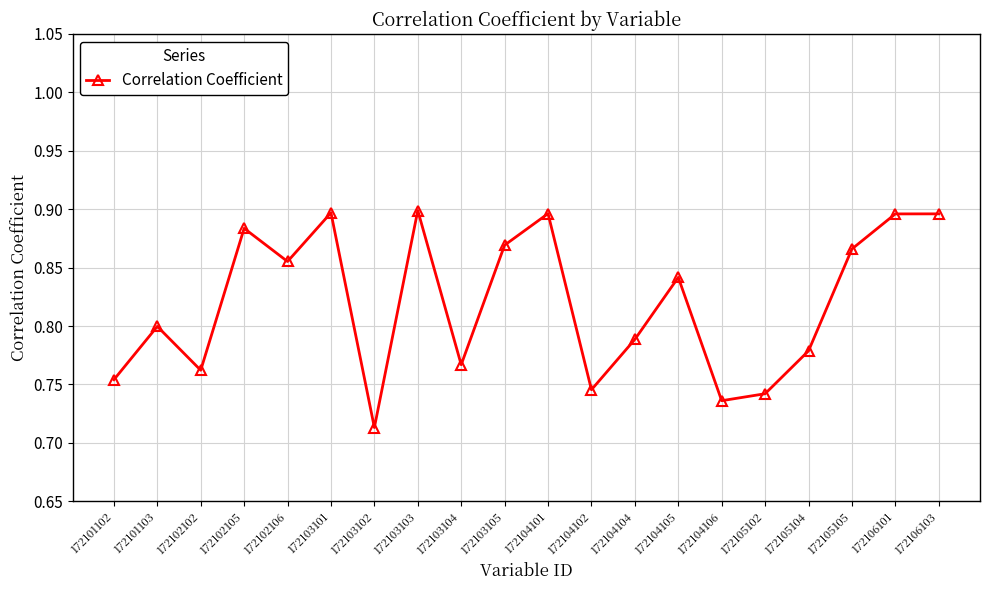

Count the values in the range 0 to 1.

20